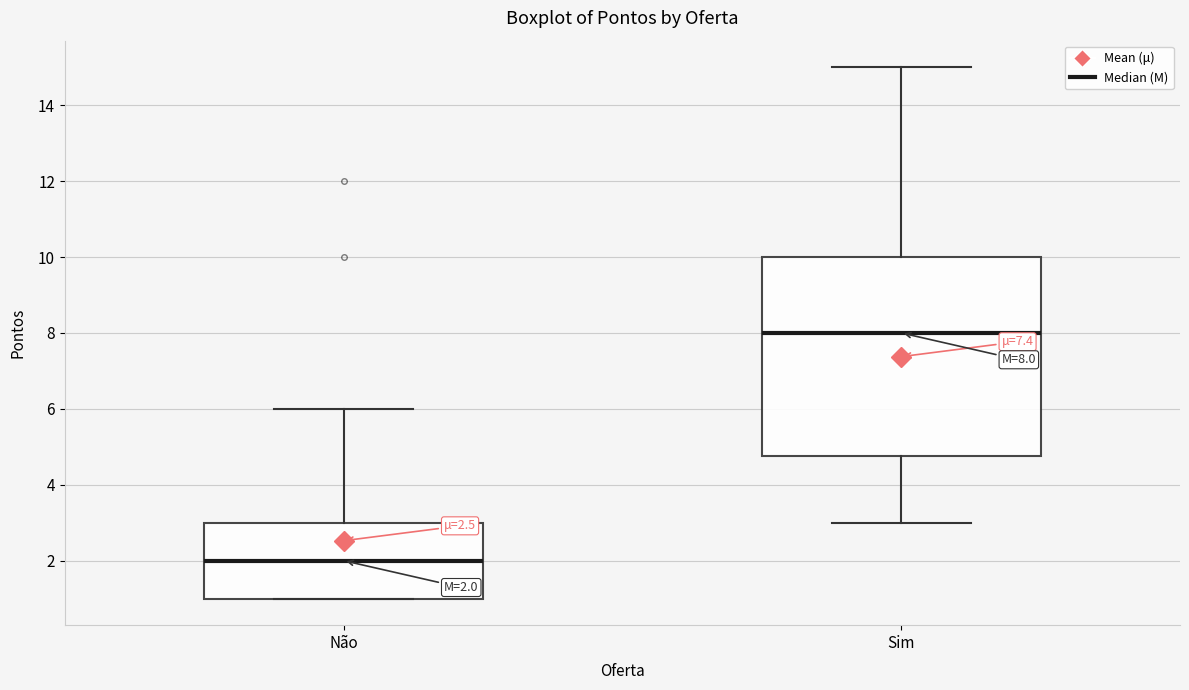

Which box has the lowest median line?

Não